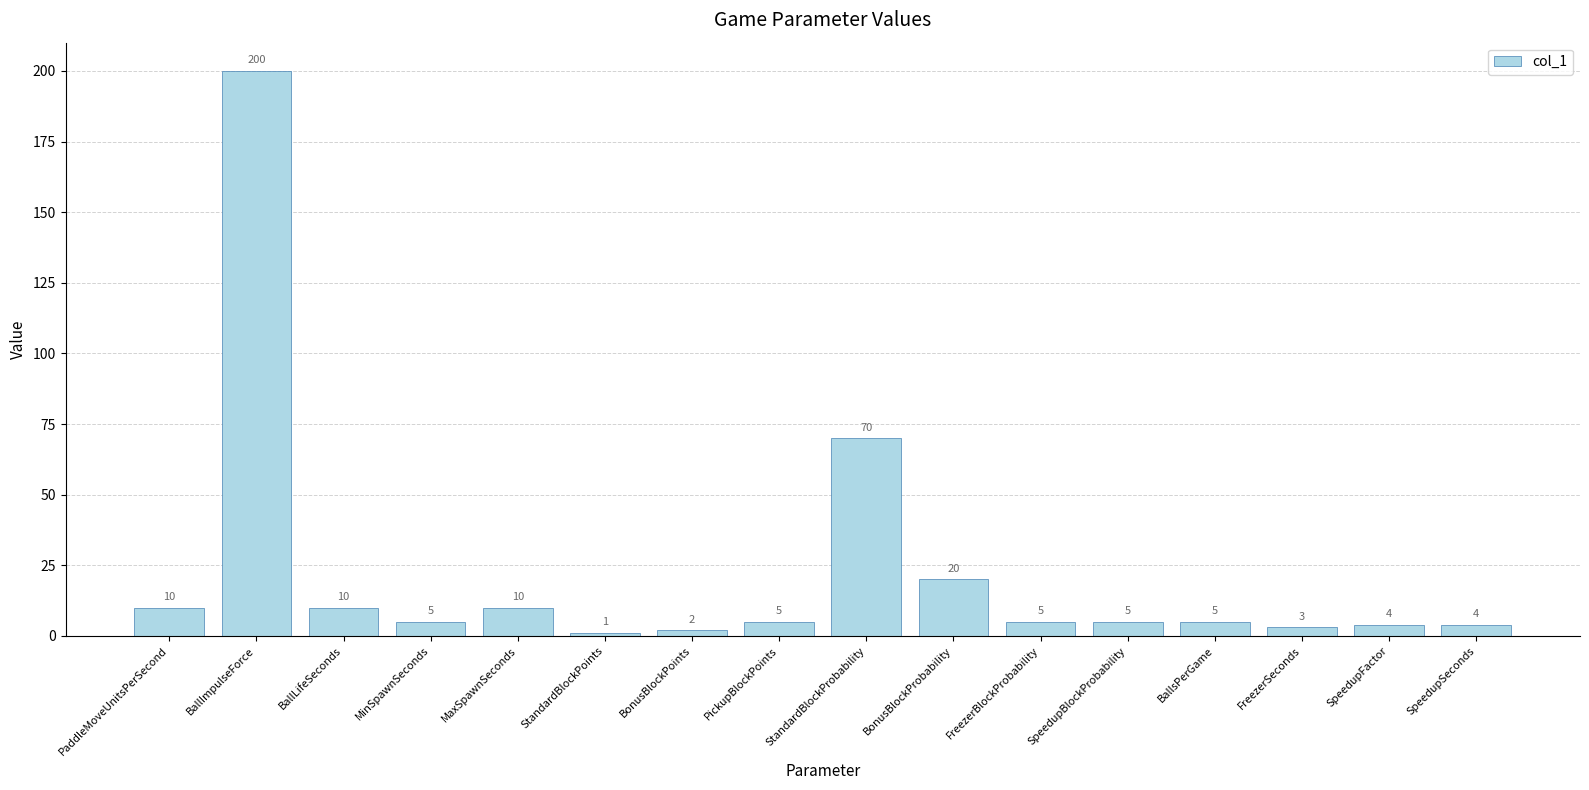

Which category has the lowest value across all series?

StandardBlockPoints